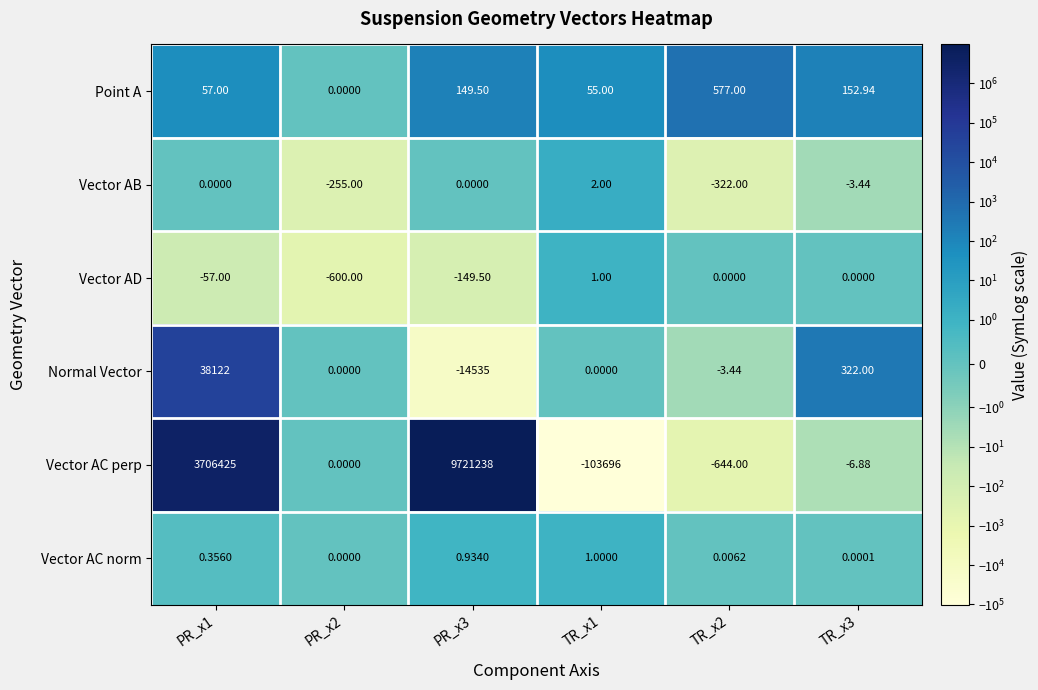

What is the total value across all series at TR_x1?

-103637.0